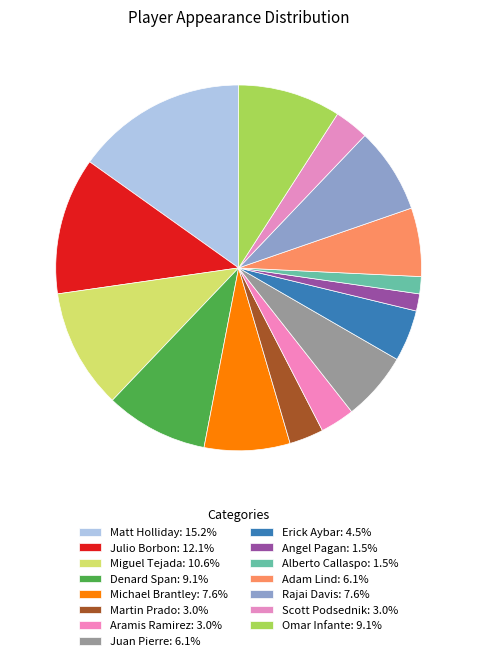

Approximately how many times larger is the value at Angel Pagan compared to Martin Prado?

0.5